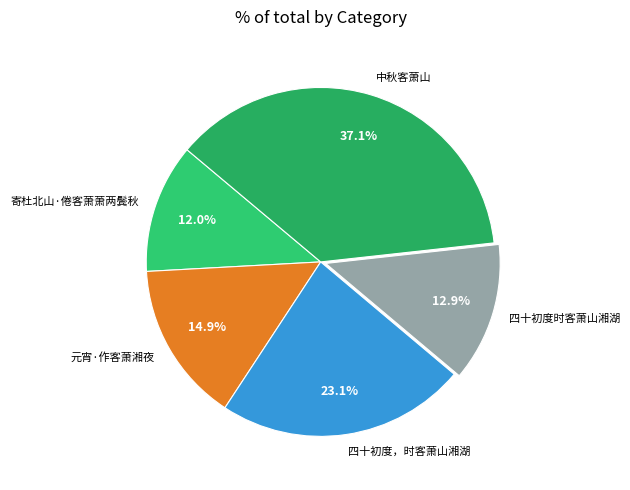

Is there a majority slice in this chart?

No